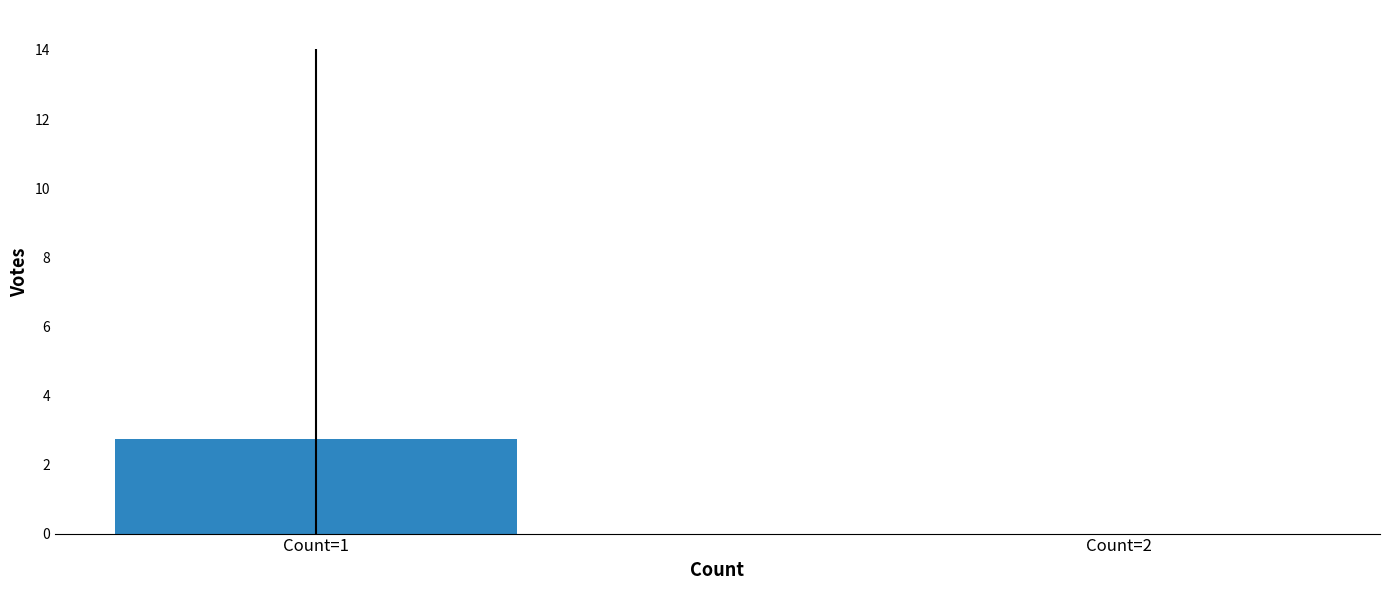

True or false: the data shows 2.7 at Count=1.

True